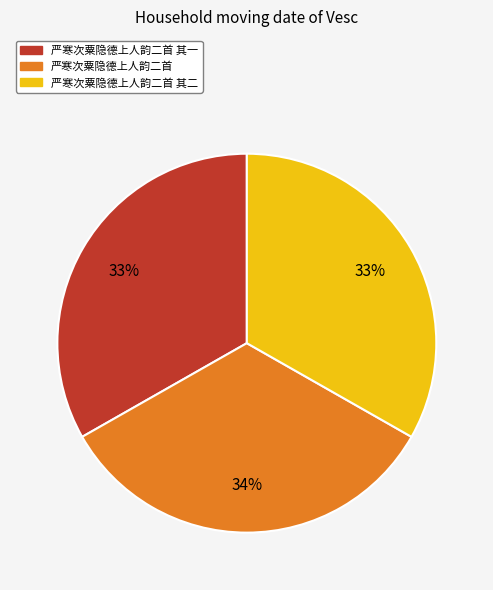

To the nearest percent, what percentage of the pie is 严寒次粟隐德上人韵二首?

34%